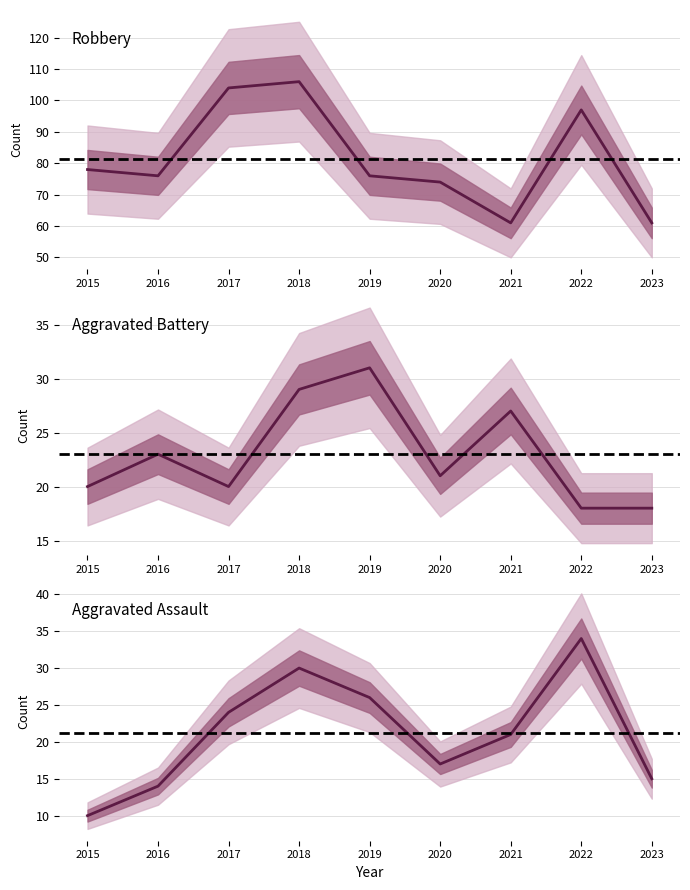

Rank the categories by Robbery value from lowest to highest.

2021, 2023, 2020, 2016, 2019, 2015, 2022, 2017, 2018